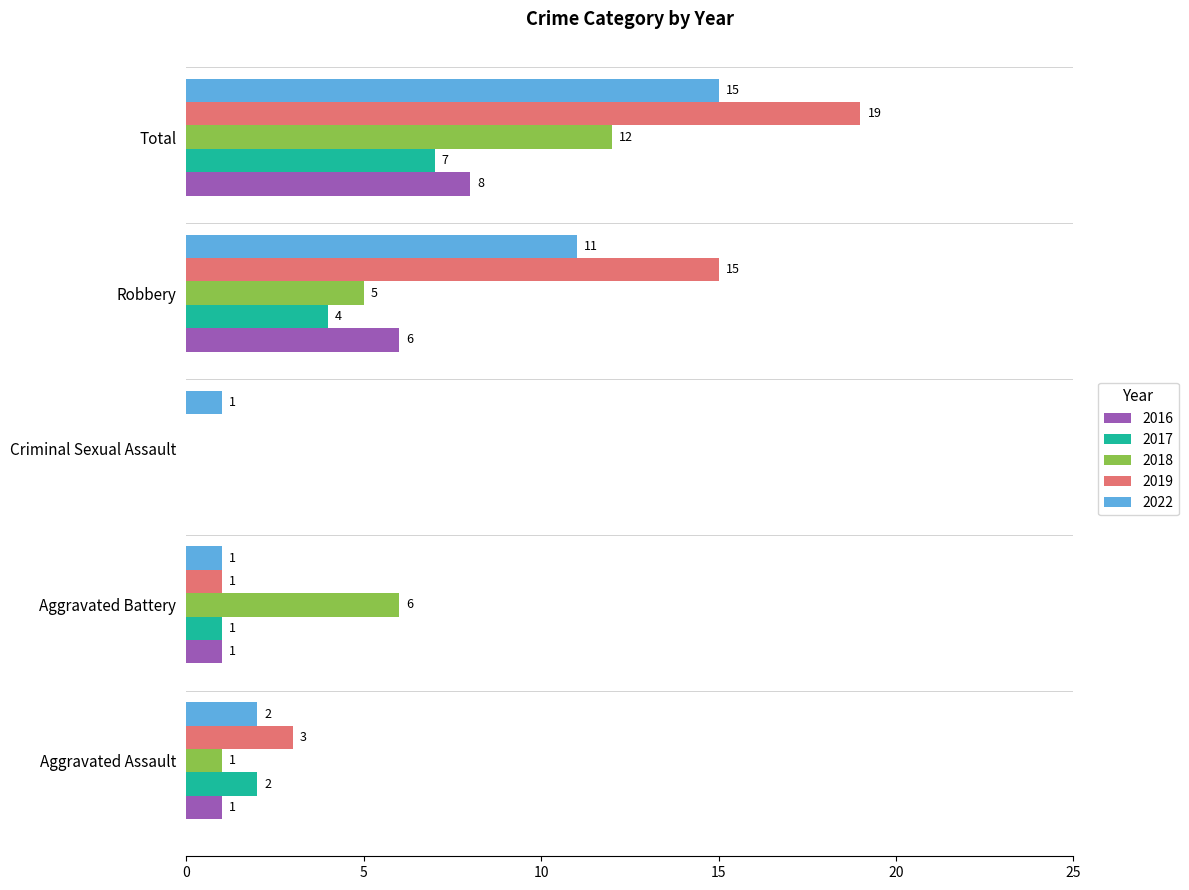

What is the total value across all series at Criminal Sexual Assault?

1